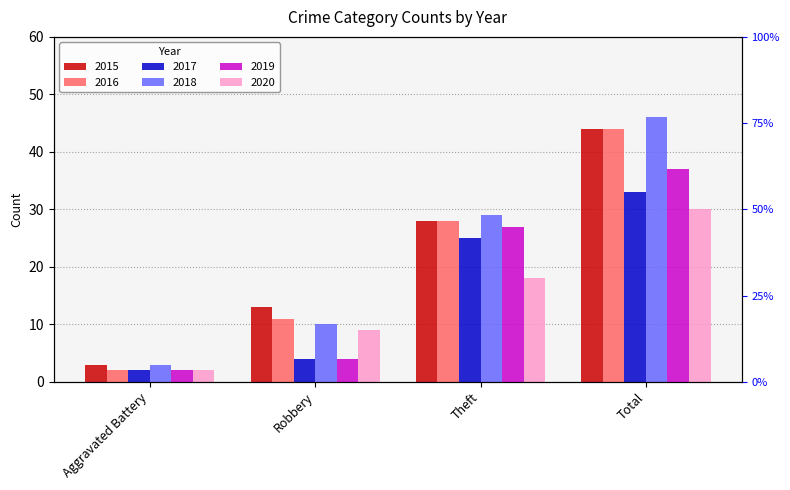

What is the value of the 2015 bar at the 1st from the left?

3